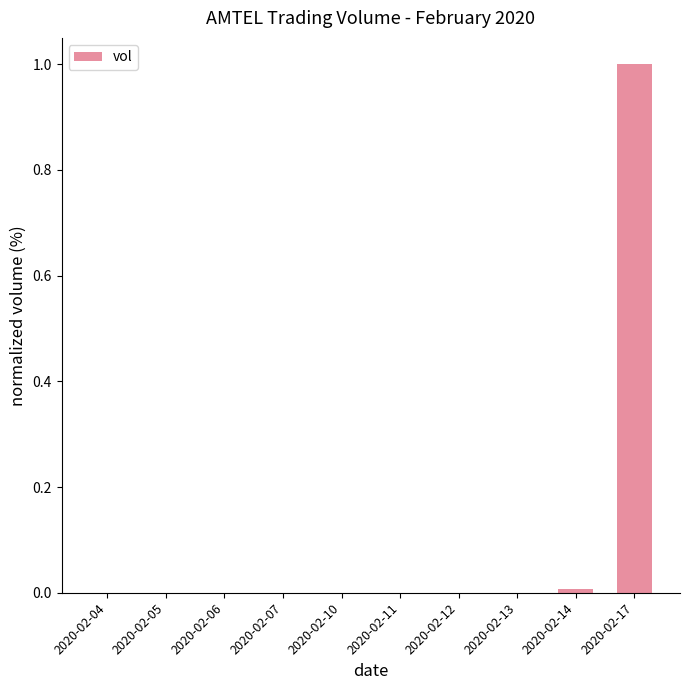

Are the bars horizontal?

No